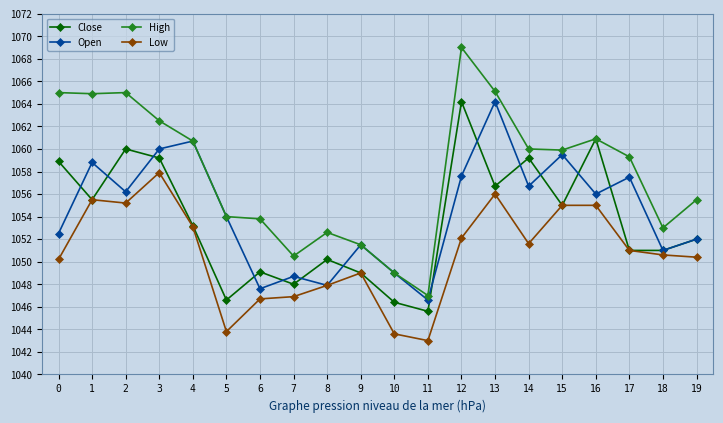

Read the Close value at 1.

1055.5